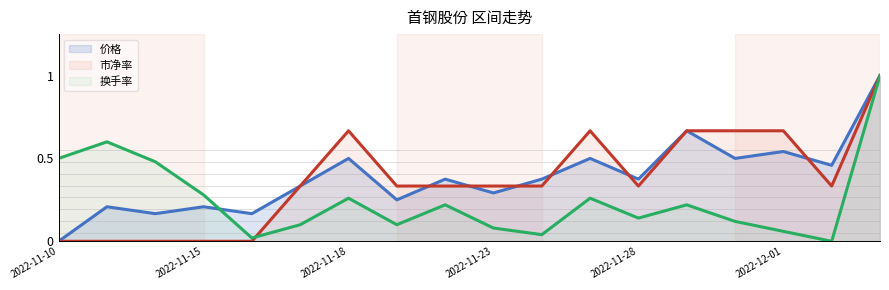

True or false: 换手率 (line) and 市净率 (line) cross at least once.

True